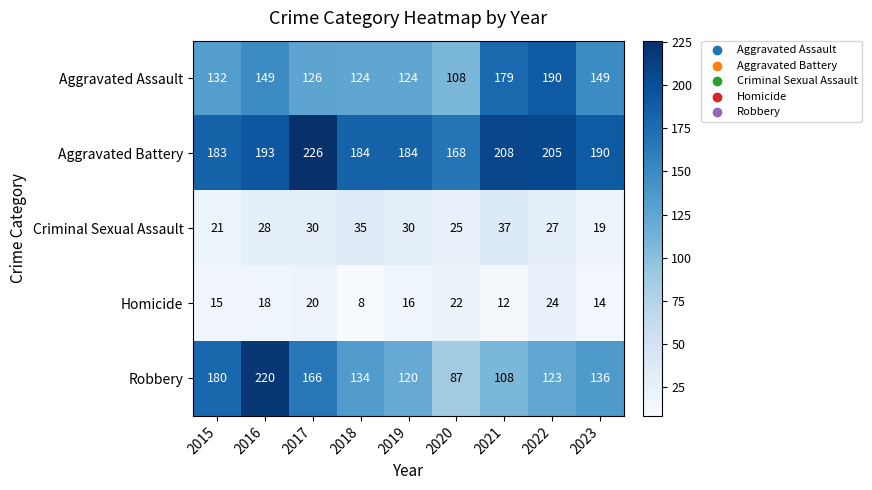

What is the greatest value displayed?

226